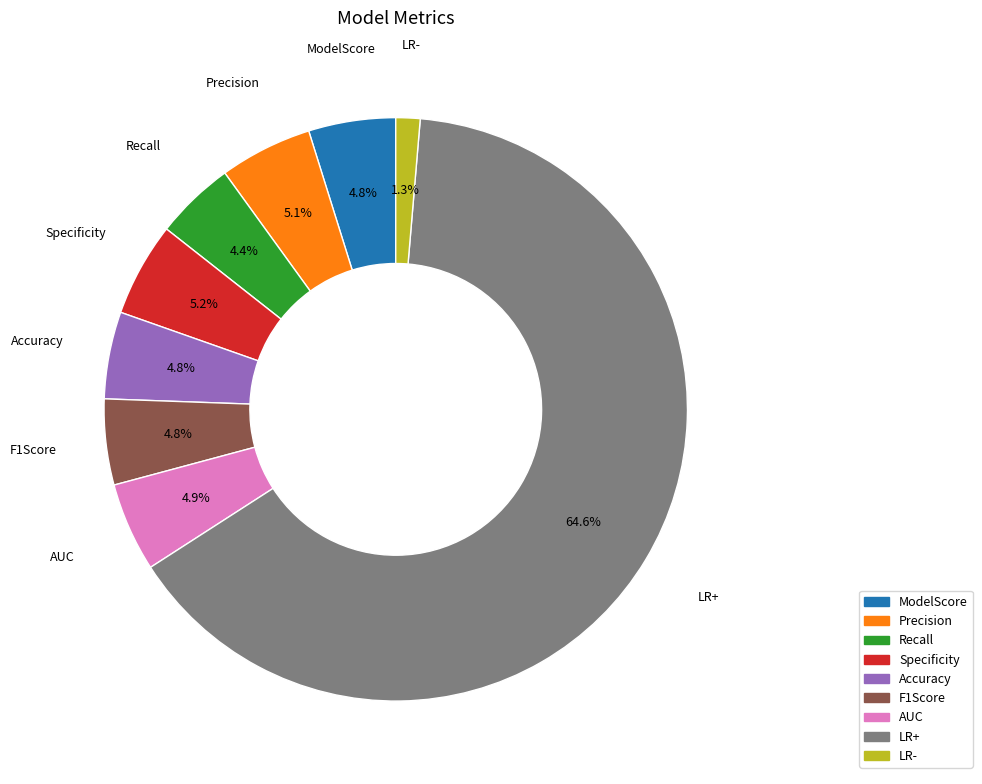

Combined, do Accuracy and LR- account for over 50%?

No